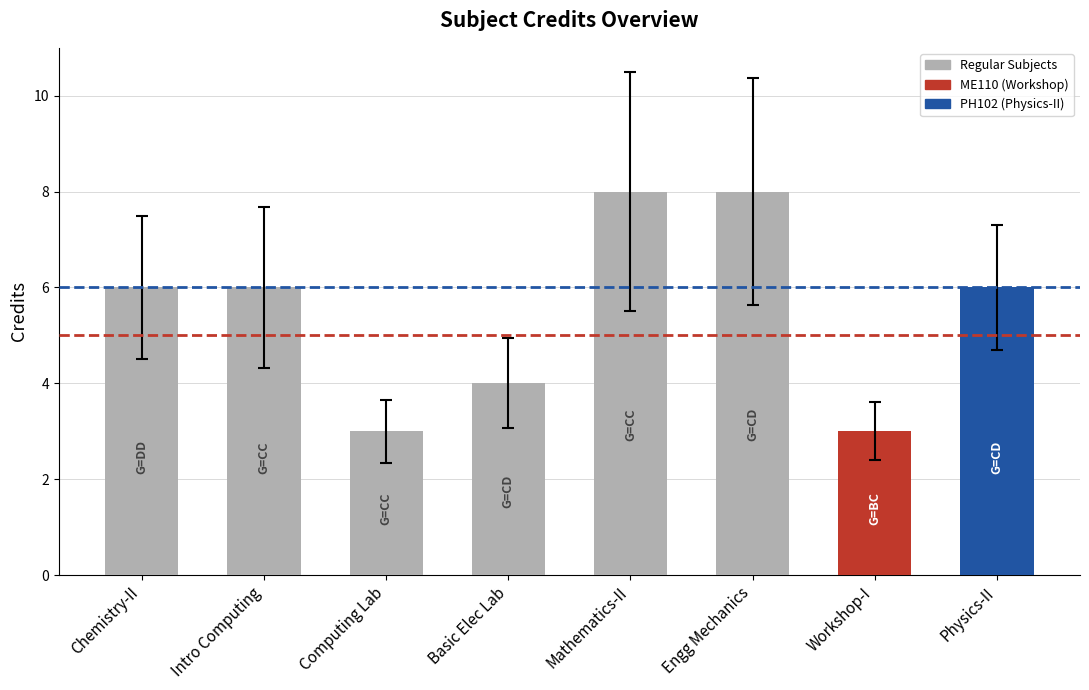

What is the value of the 7th bar from the left?

3